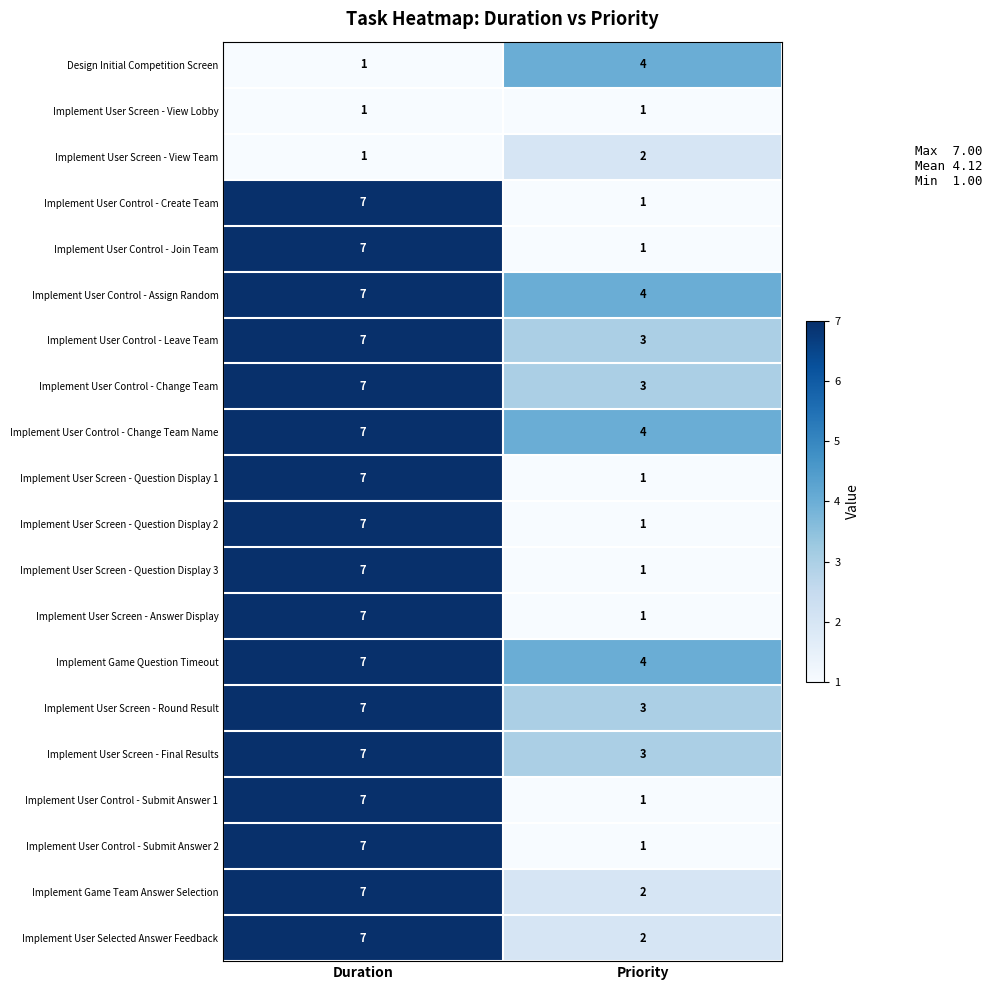

What is the lowest value of the Implement User Control - Leave Team series?

3